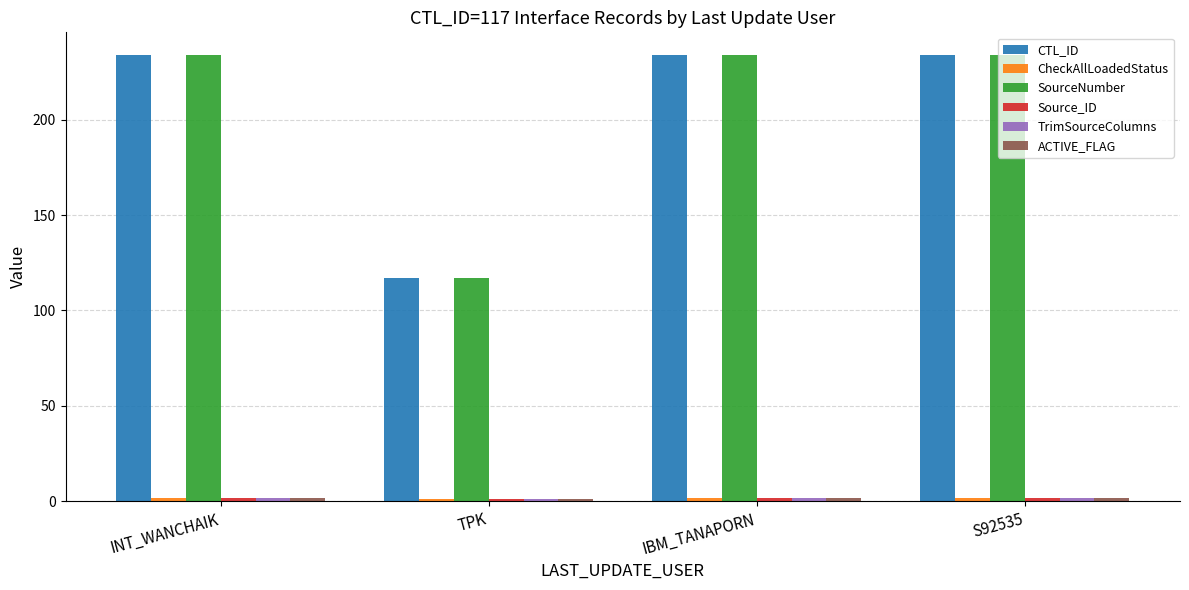

Which category has the lowest value in the CTL_ID series?

TPK